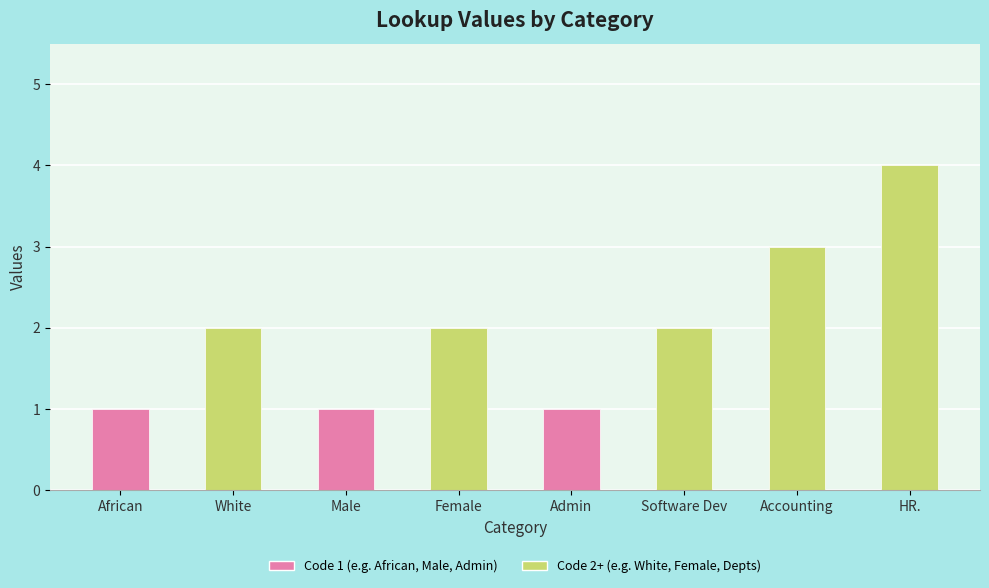

How many distinct data groups are displayed?

1